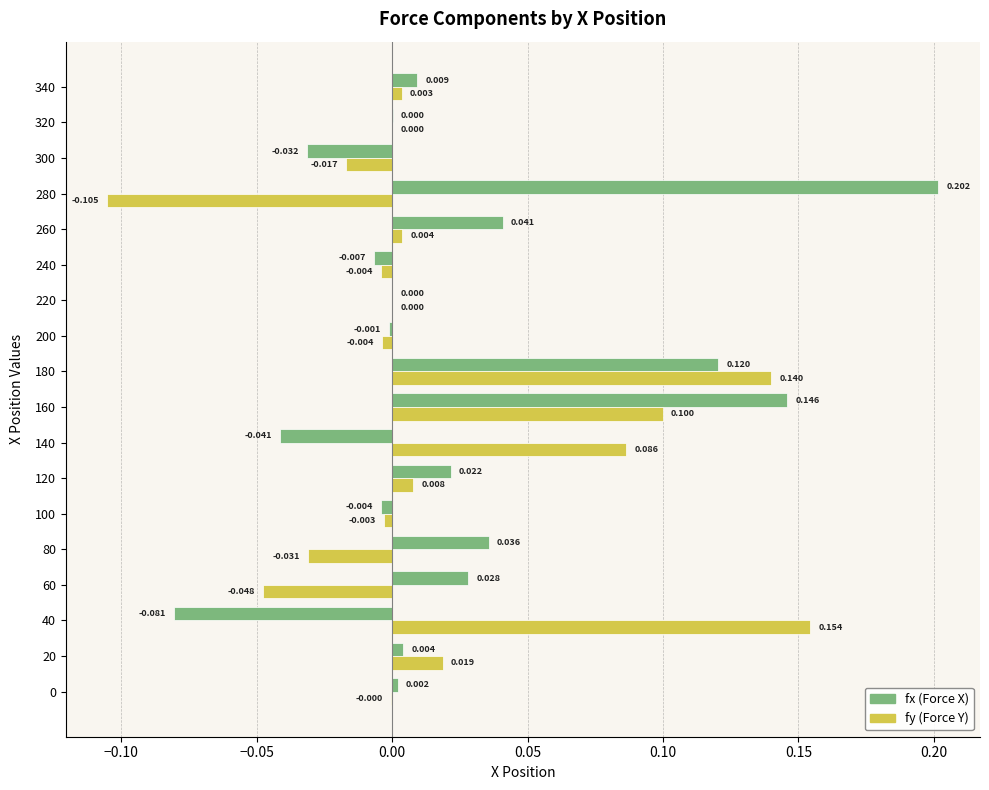

What position from the right is 0.00?

15